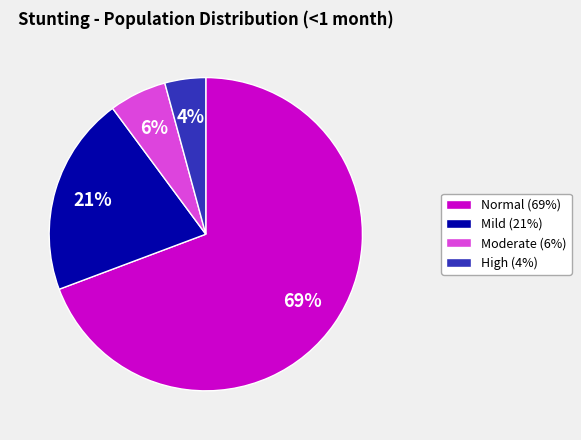

To the nearest percent, what portion does Mild (21%) represent?

21%